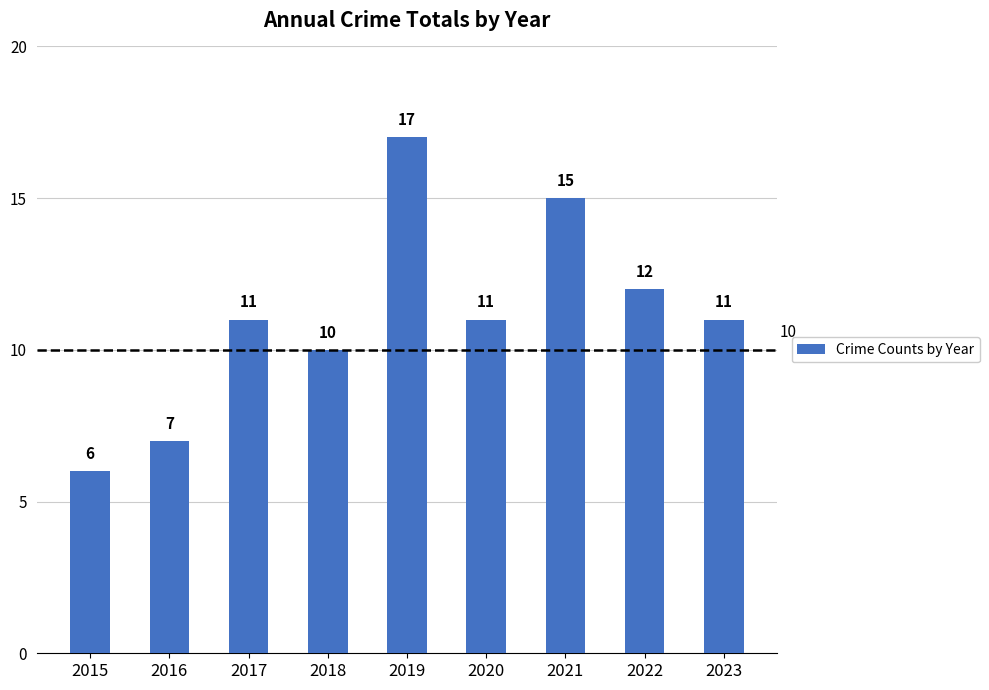

Read the value at 2021.

15